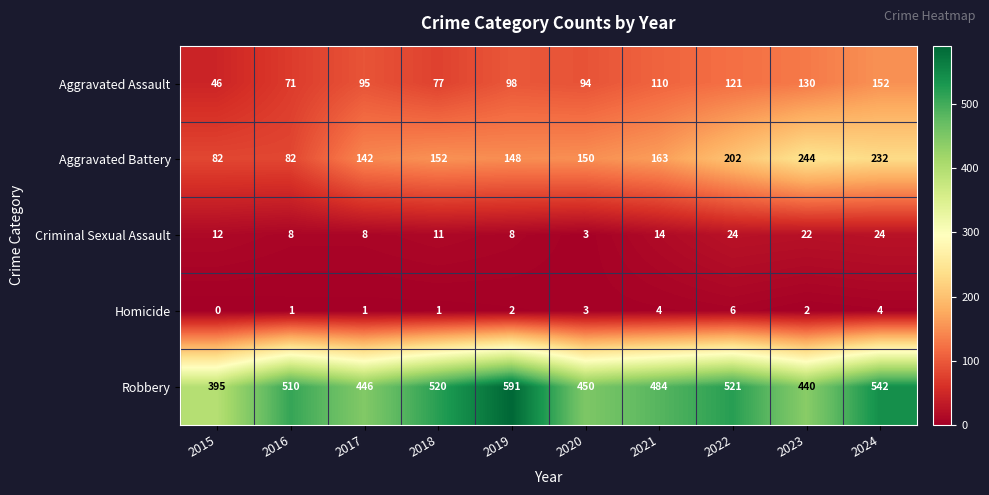

At which label is Robbery closest to 493?

2021